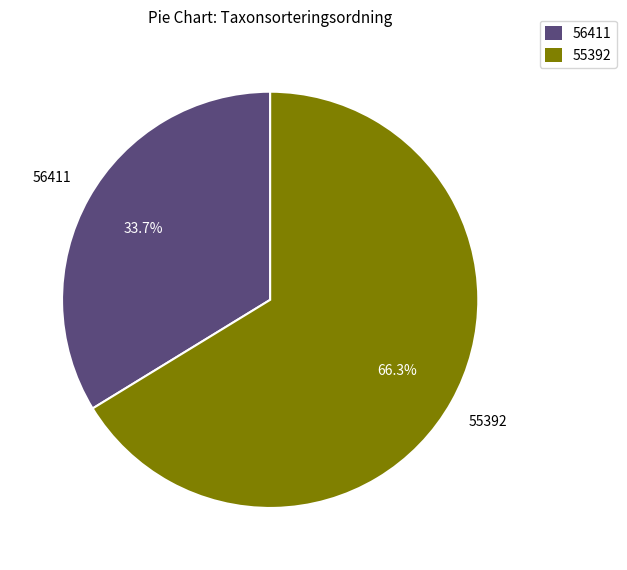

Is there a majority slice in this chart?

Yes